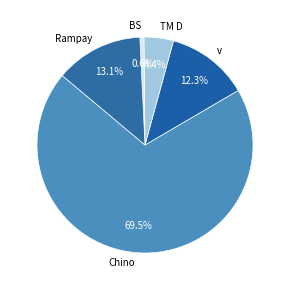

Combined, do TM D and v account for over 50%?

No